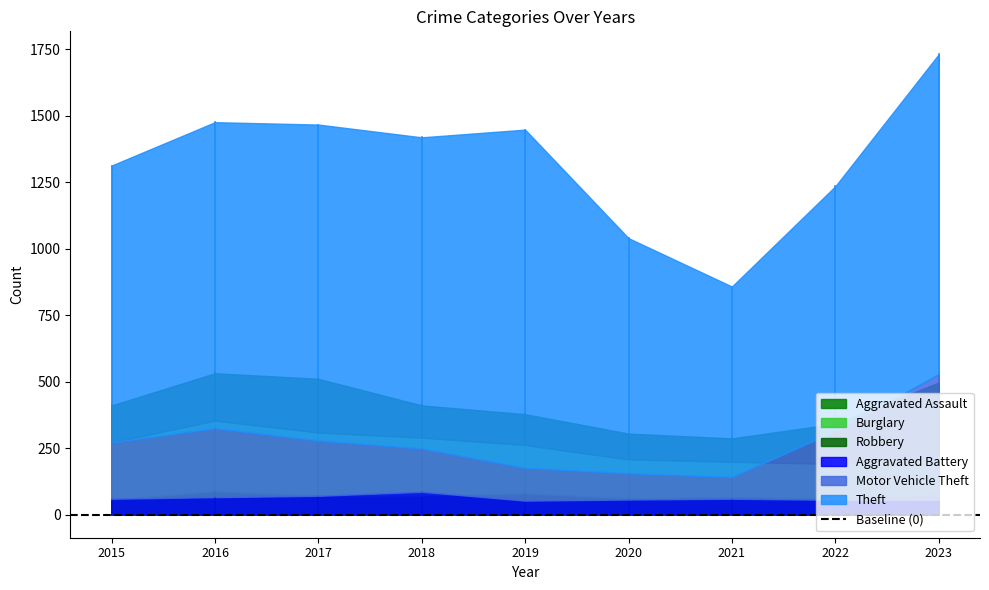

True or false: Motor Vehicle Theft and Aggravated Assault cross at least once.

False